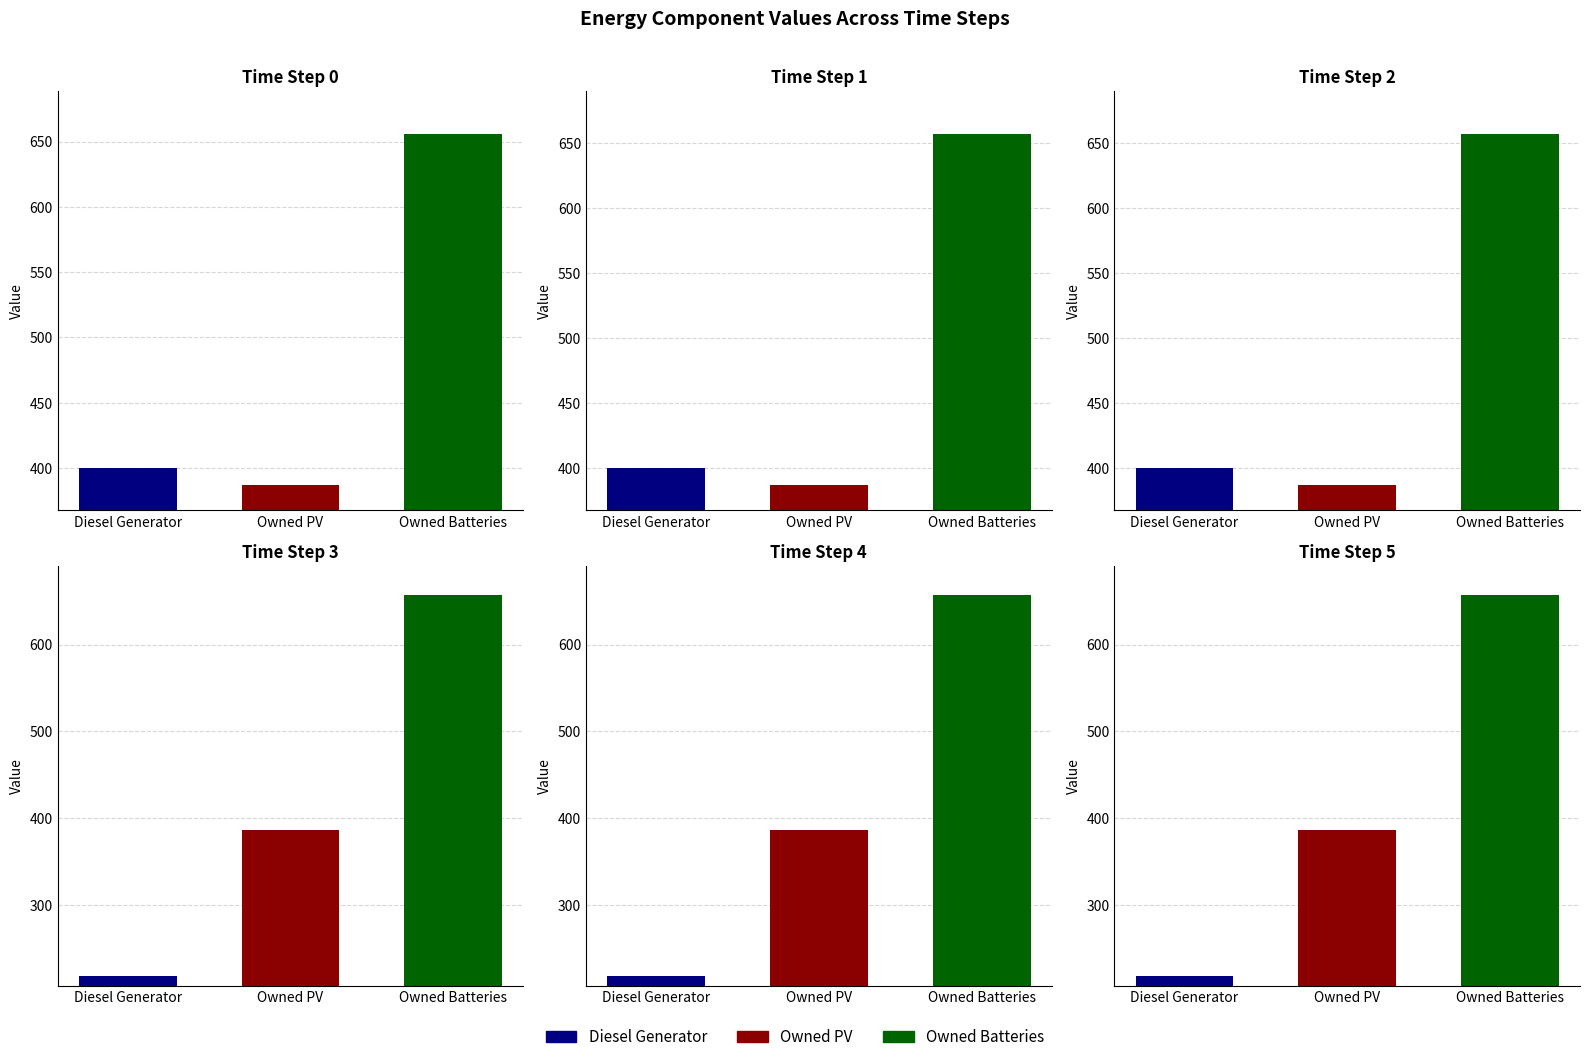

How many data points in 3 are less than 387?

1